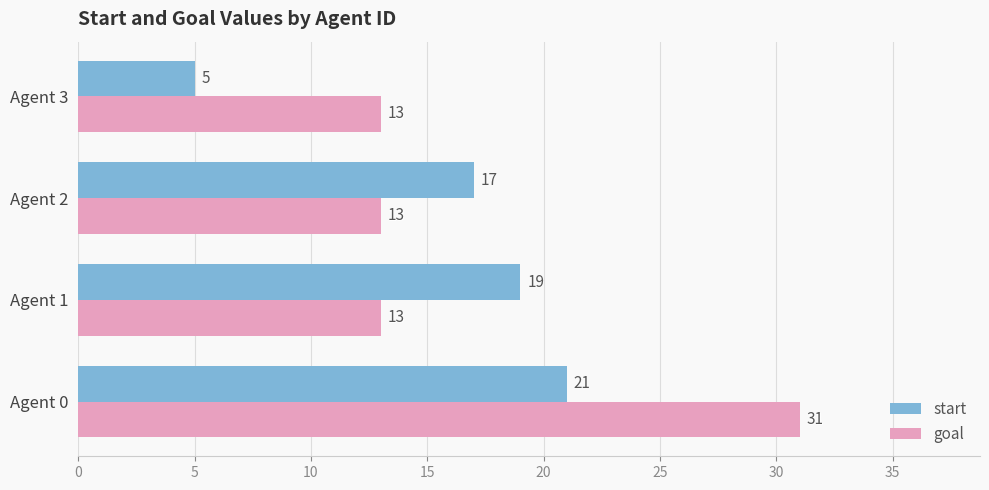

Which category has the lowest value across all series?

Agent 3